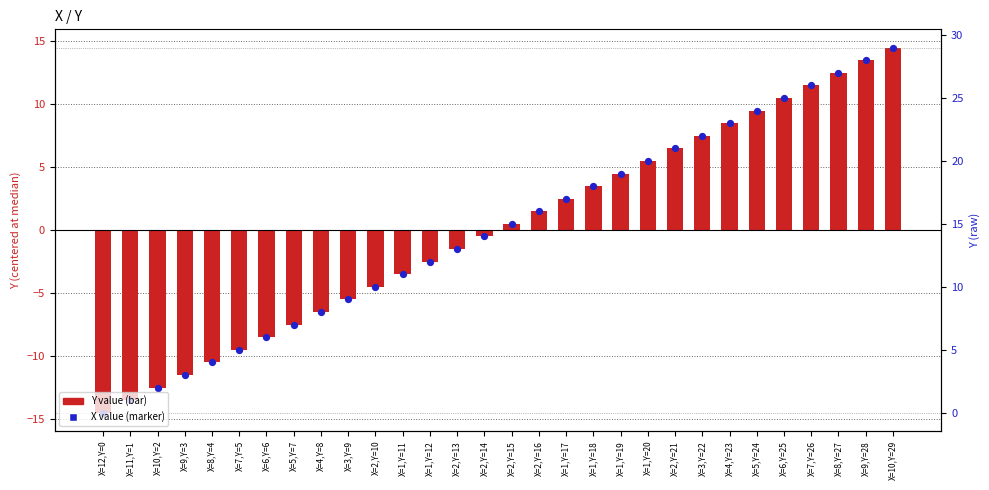

Which series has the largest Y range (max minus min)?

Y (centered)